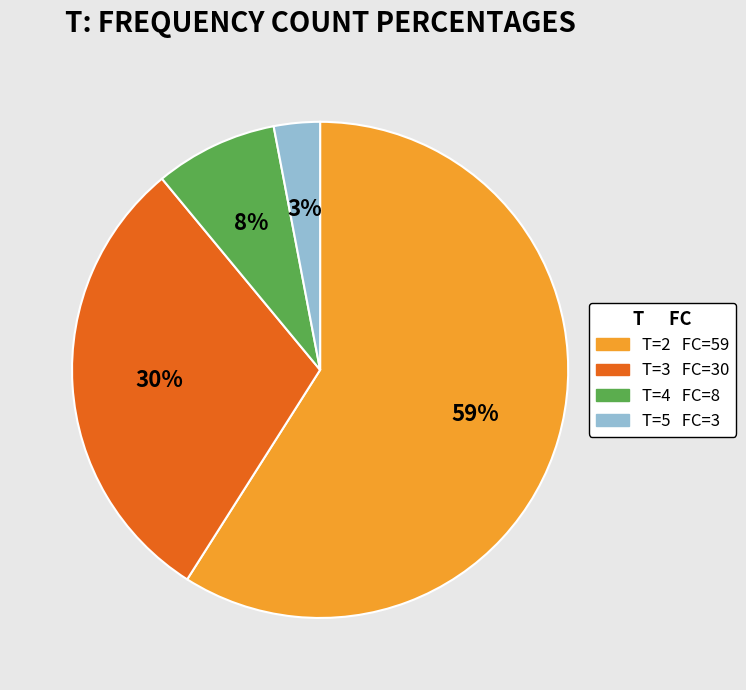

To the nearest percent, what is the average slice percentage?

25%